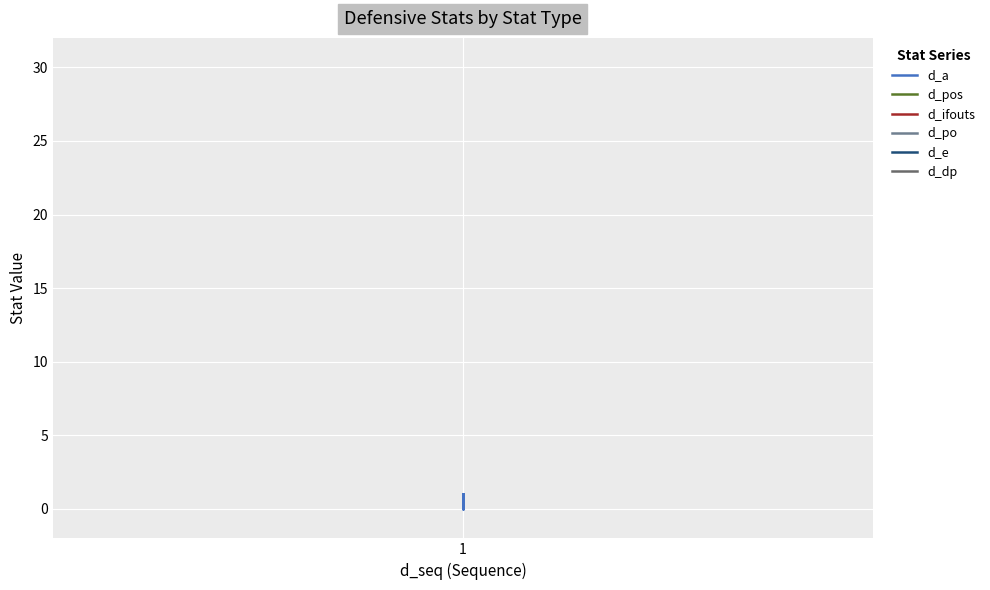

What are all the series names shown in the legend?

d_a, d_pos, d_ifouts, d_po, d_e, d_dp